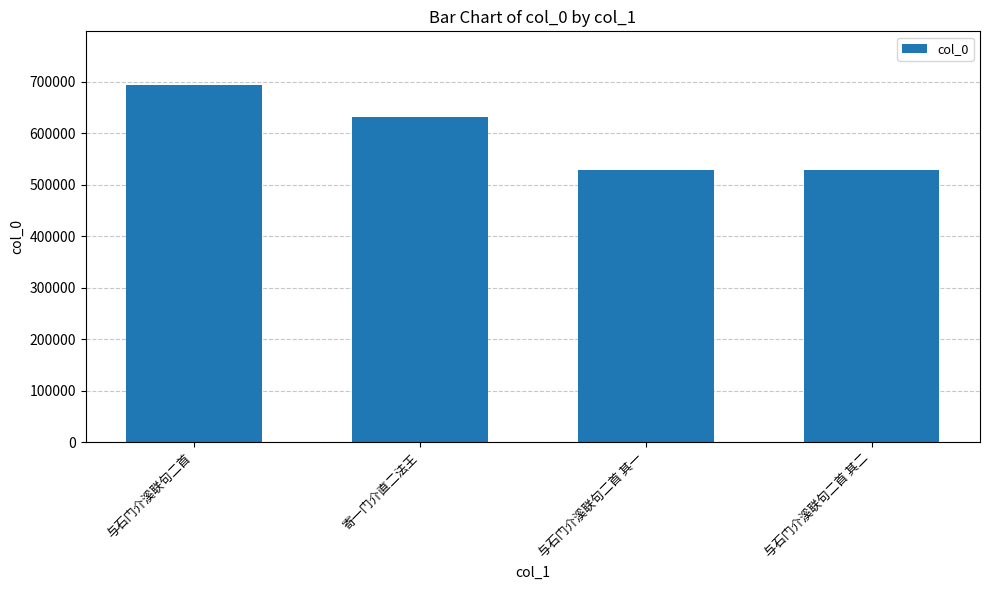

Are the bars horizontal?

No